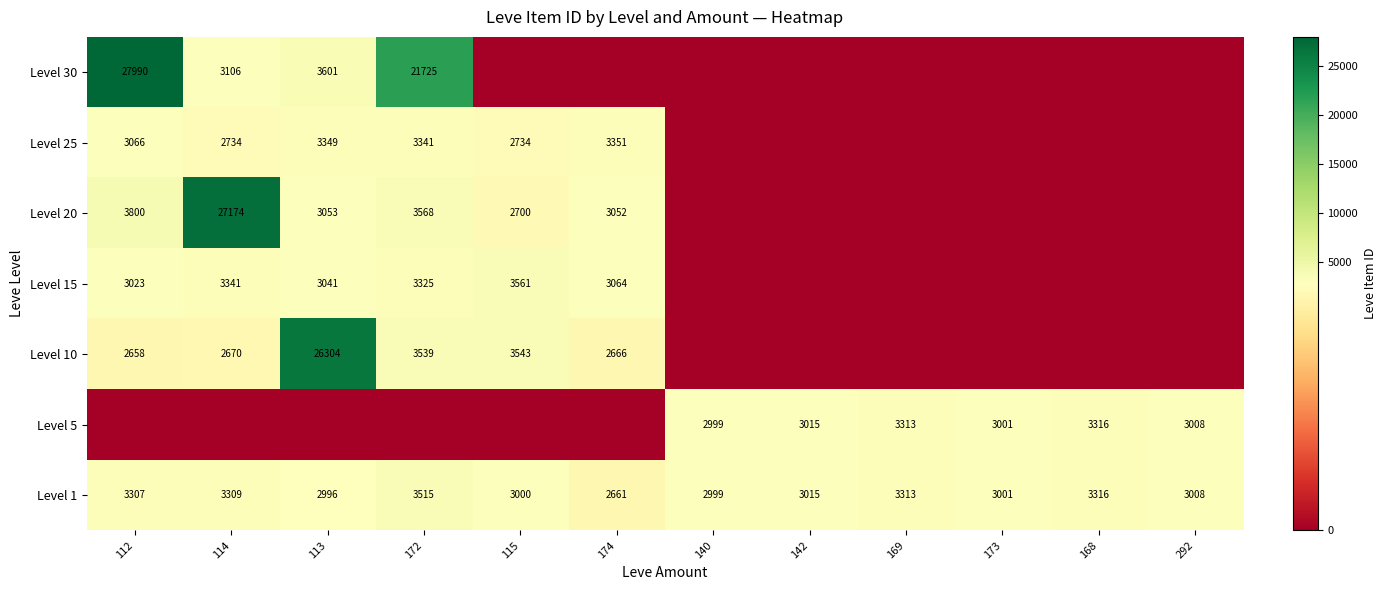

What is the difference between the highest and lowest values at 113?

26304